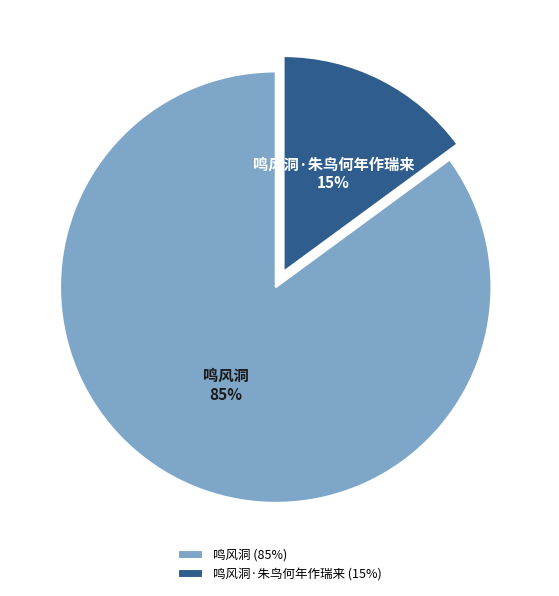

True or false: 鸣风洞·朱鸟何年作瑞来 accounts for 15% of the total.

True